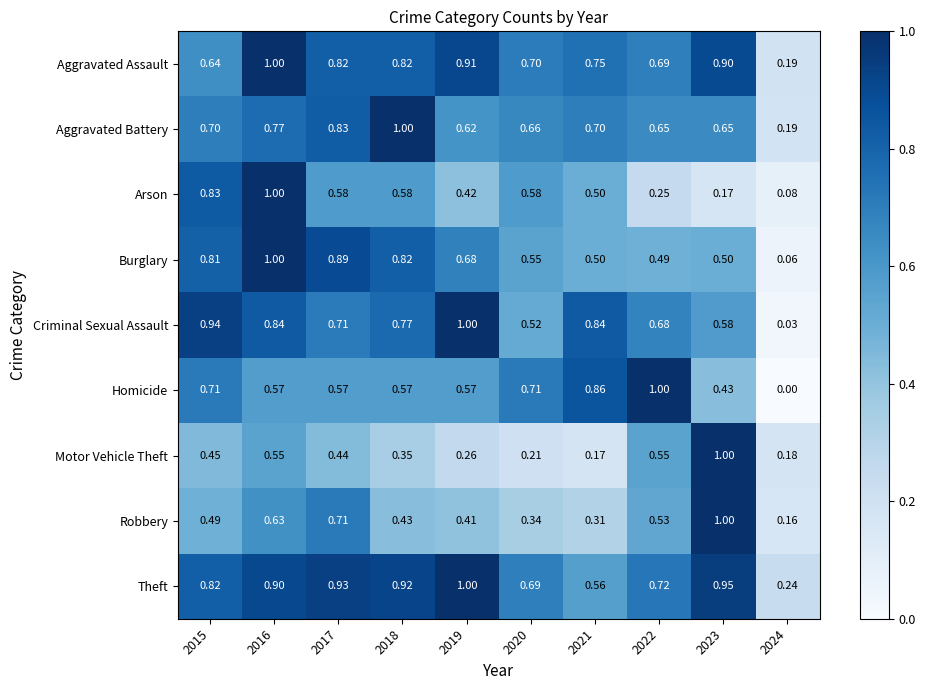

Which series has the largest range (max minus min)?

Homicide